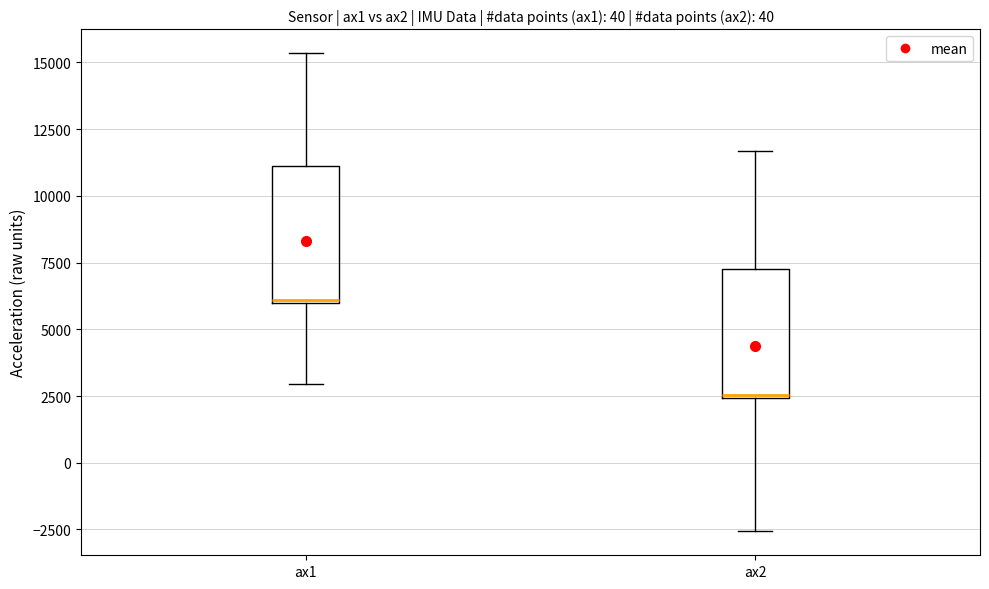

Reading left to right, transcribe this box plot: for each box, give where its median line is, the range the box spans, and where its two whiskers end, as read against the y-axis. The values are not printed on the chart, so give them approximately, as read against the axis.

ax1: median 6000, box 6000 to 11000, whiskers 3000 to 15500
ax2: median 2500, box 2500 to 7500, whiskers -2500 to 11500